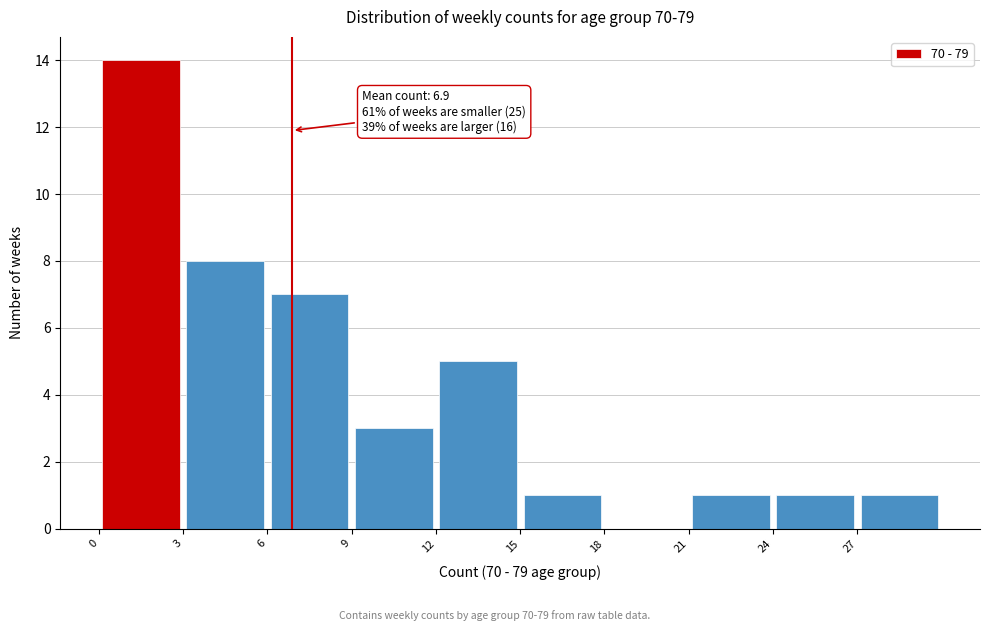

Over which range of the x-axis is the bar tallest?

0 to 3